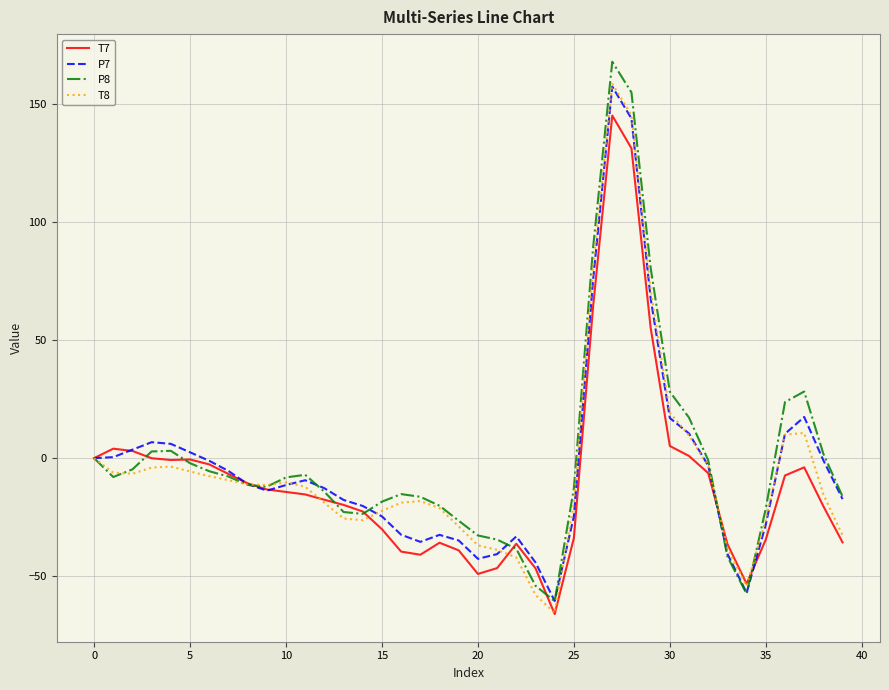

What is the minimum value shown in the chart?

-66.0